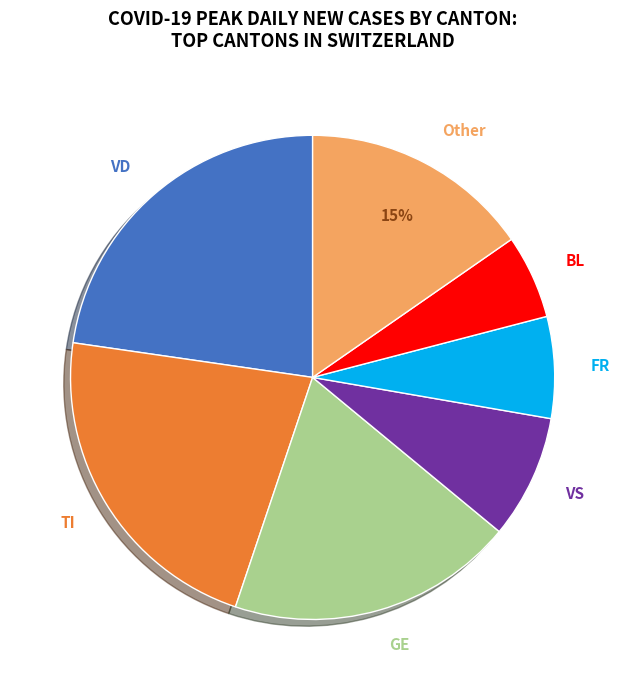

Rank the categories by value from highest to lowest.

VD, TI, GE, Other, VS, FR, BL